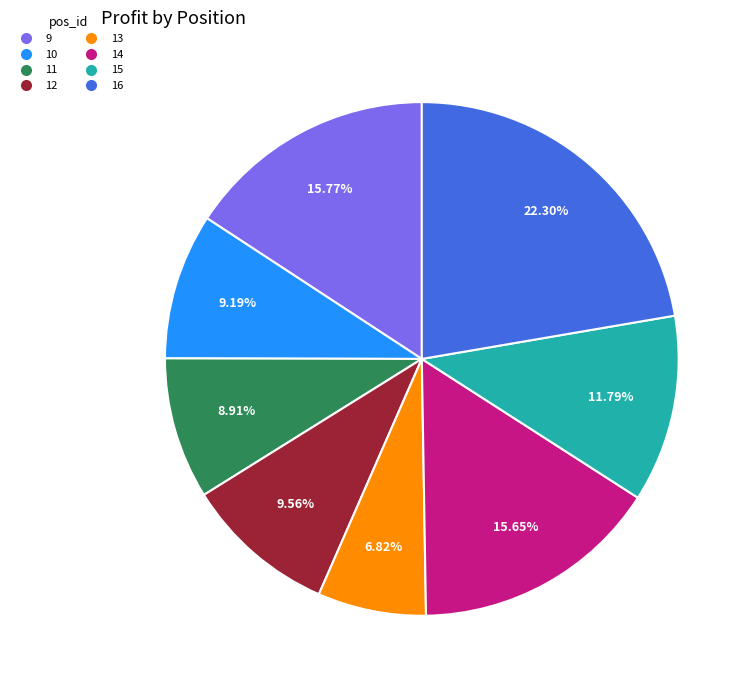

To the nearest percent, what is the difference between the largest and smallest slice percentages?

15%